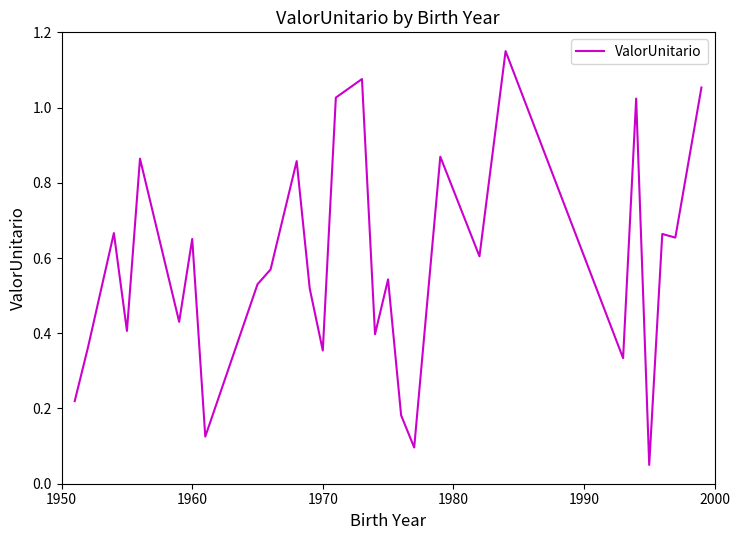

How many lines are shown in the chart?

1